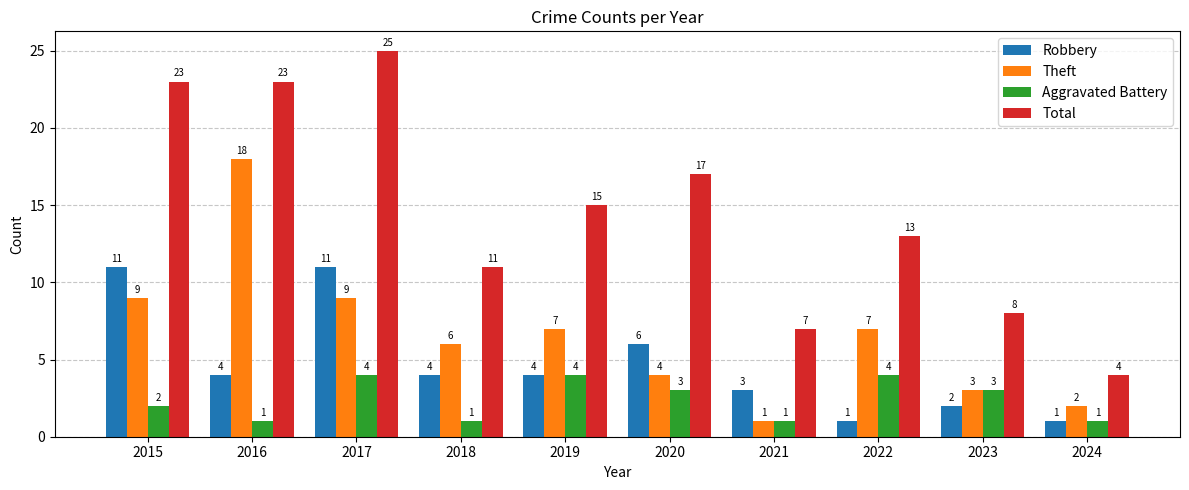

Count the Aggravated Battery values in the range 1 to 4.

10